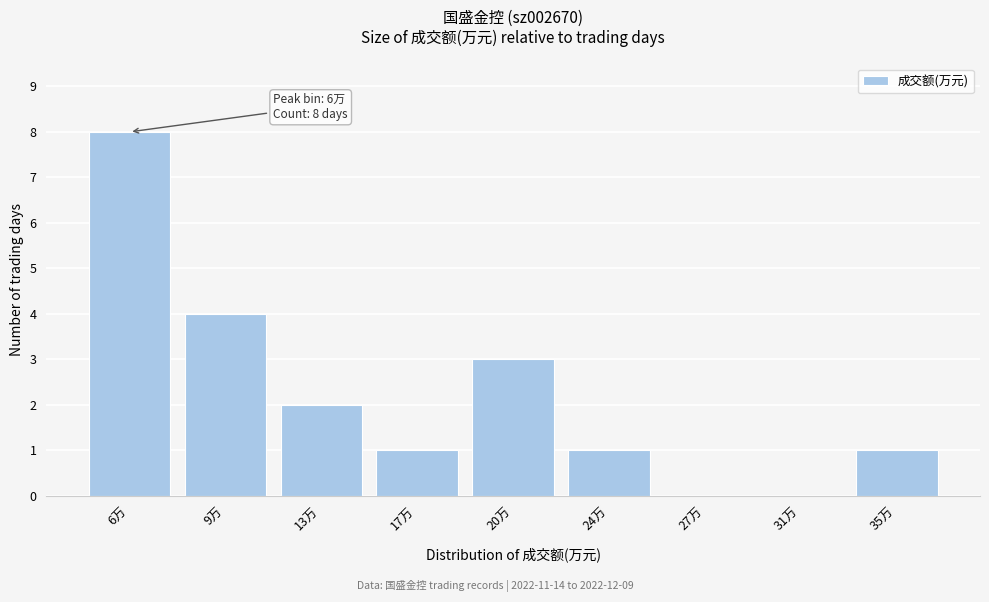

Reading left to right, list all the values displayed in this chart.

6万=8	9万=4	13万=2	17万=1	20万=3	24万=1	27万=0	31万=0	35万=1